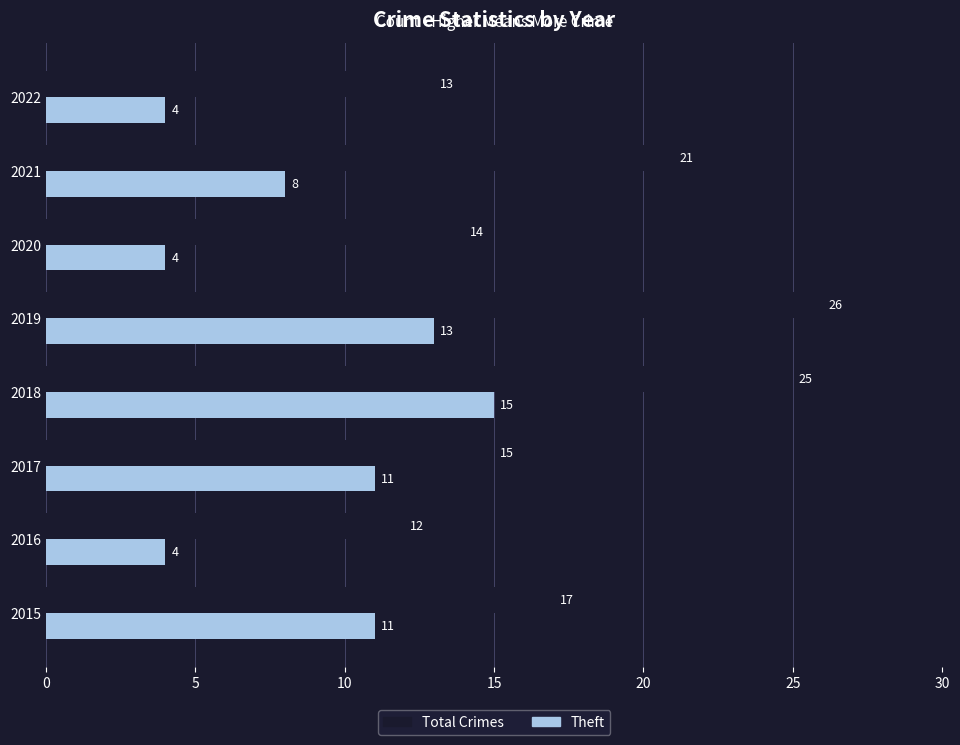

List the series in order of their overall mean, lowest first.

Theft, Total Crimes